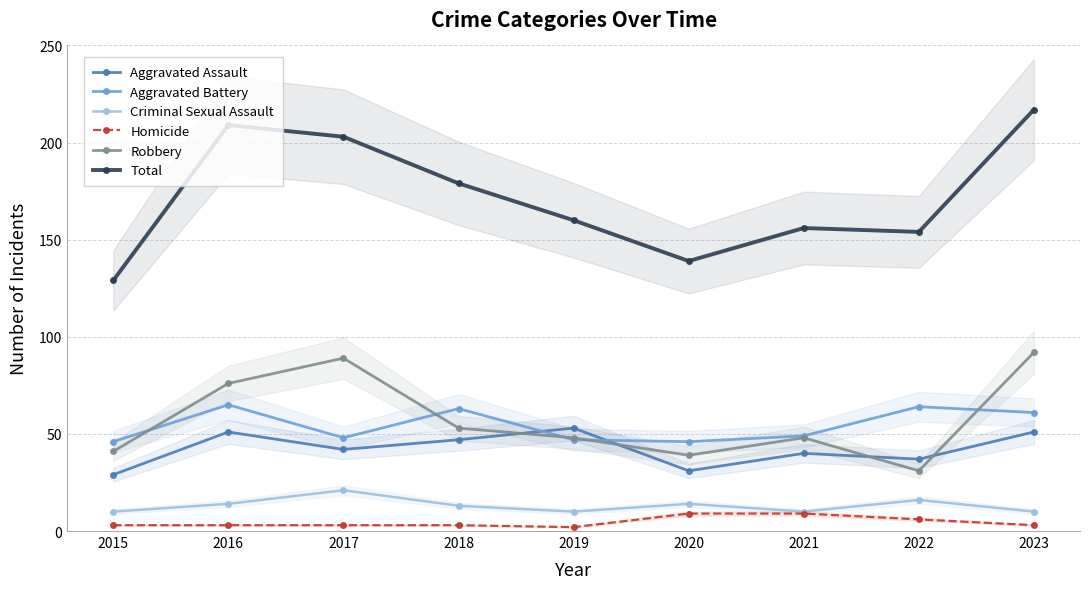

Where does the Criminal Sexual Assault series first go above 13?

2016